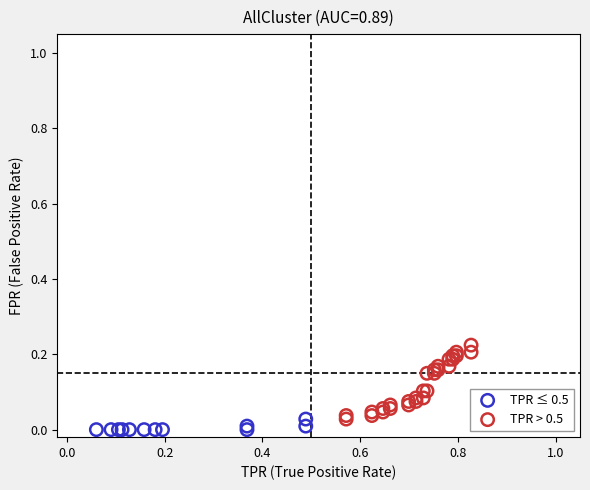

Which series has the widest spread of Y values?

TPR > 0.5